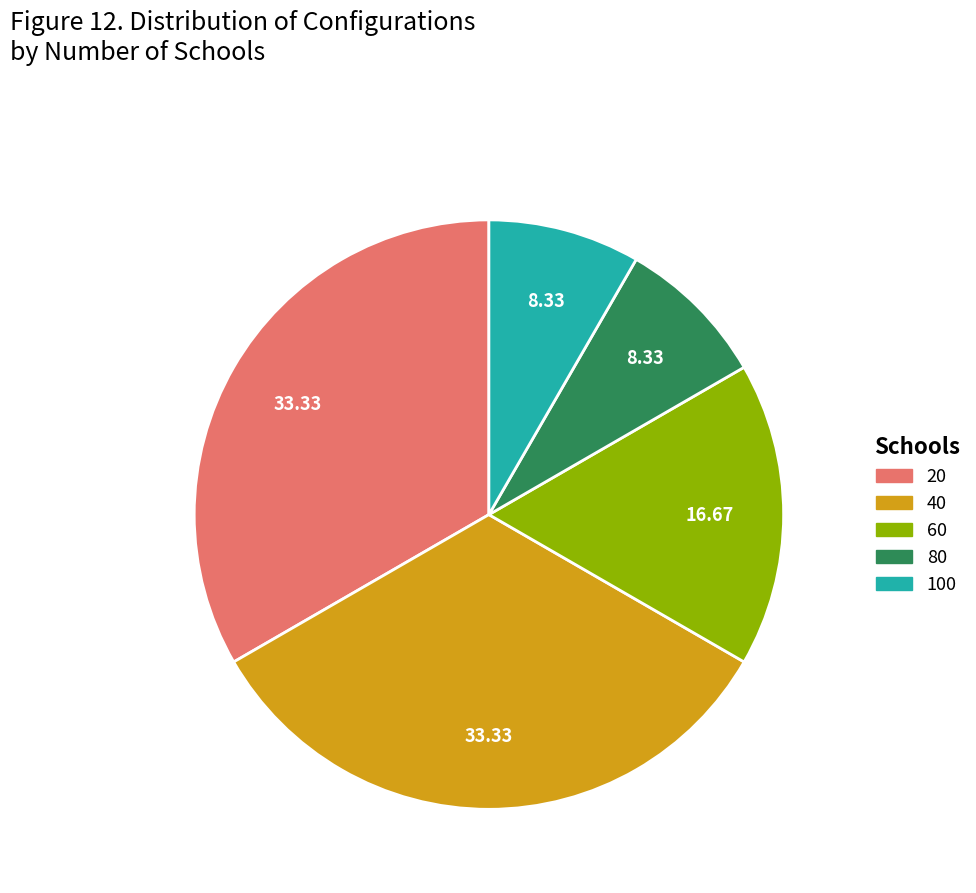

Does 100 account for over 50% of the chart?

No